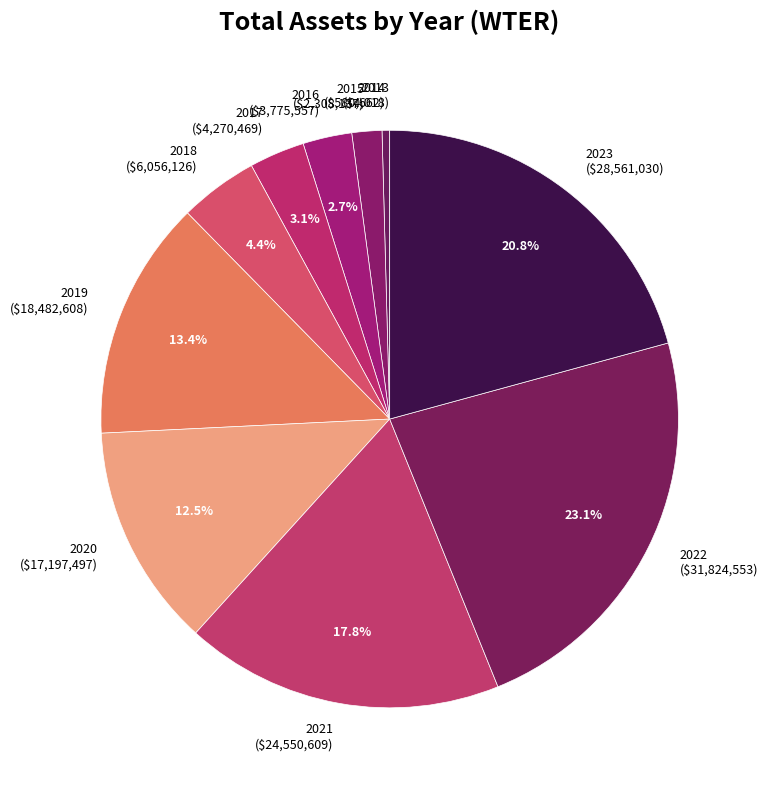

What portion of the pie excludes 2019 ($18,482,608)?

86.6%